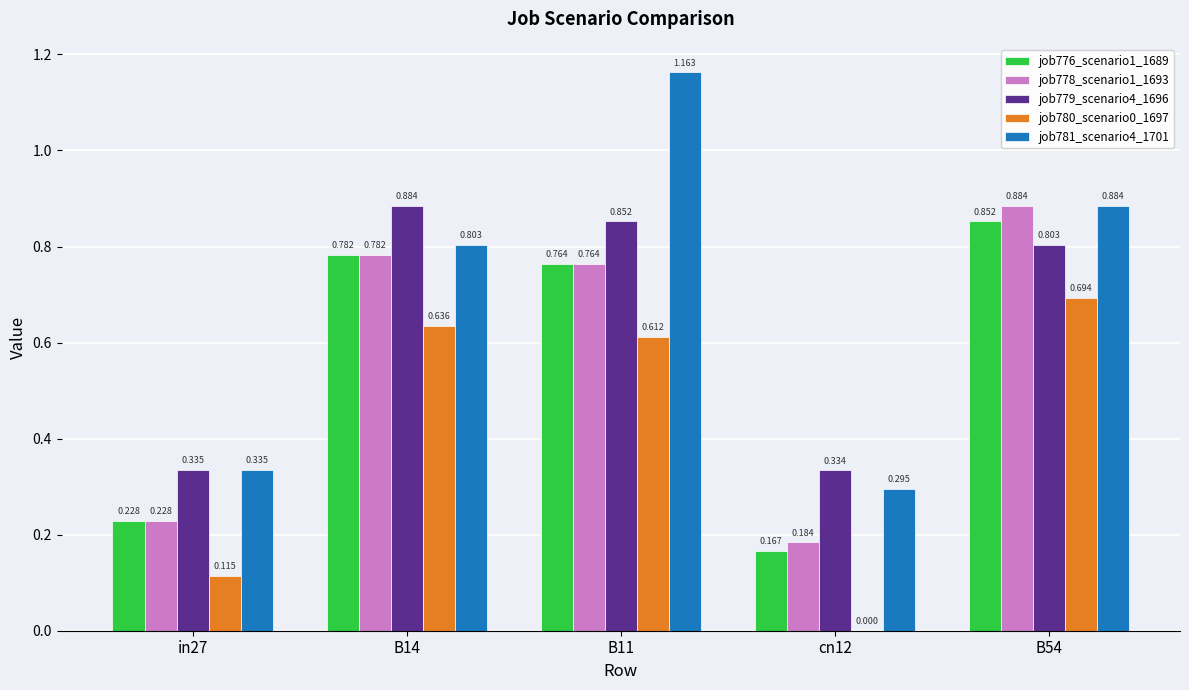

What is the total value across all series at B14?

3.9